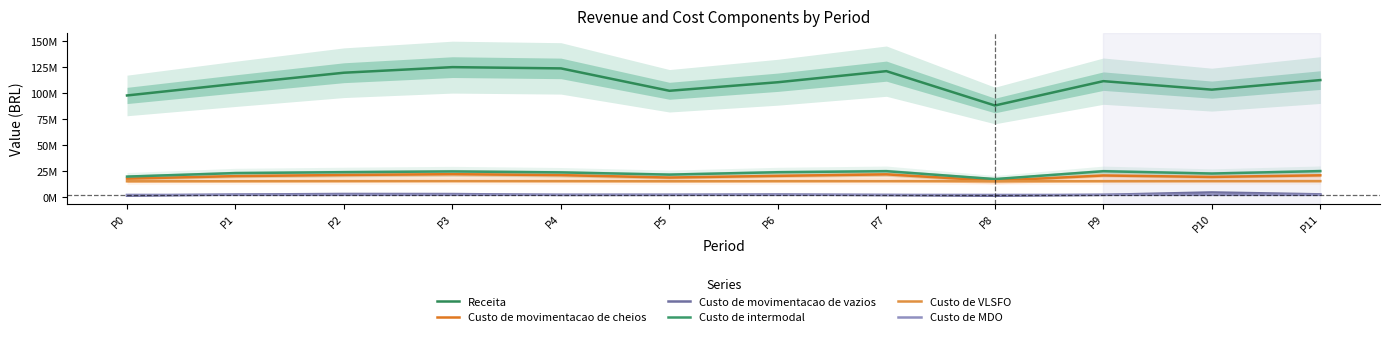

What is the sum of all Custo de movimentacao de vazios values?

26.9